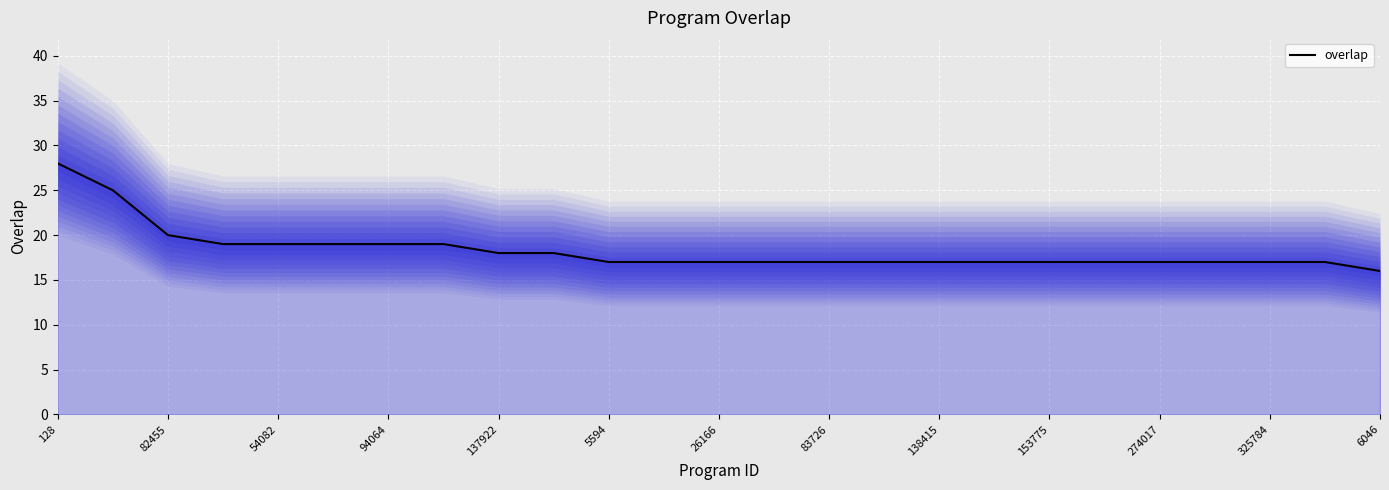

What is the minimum value for overlap?

16